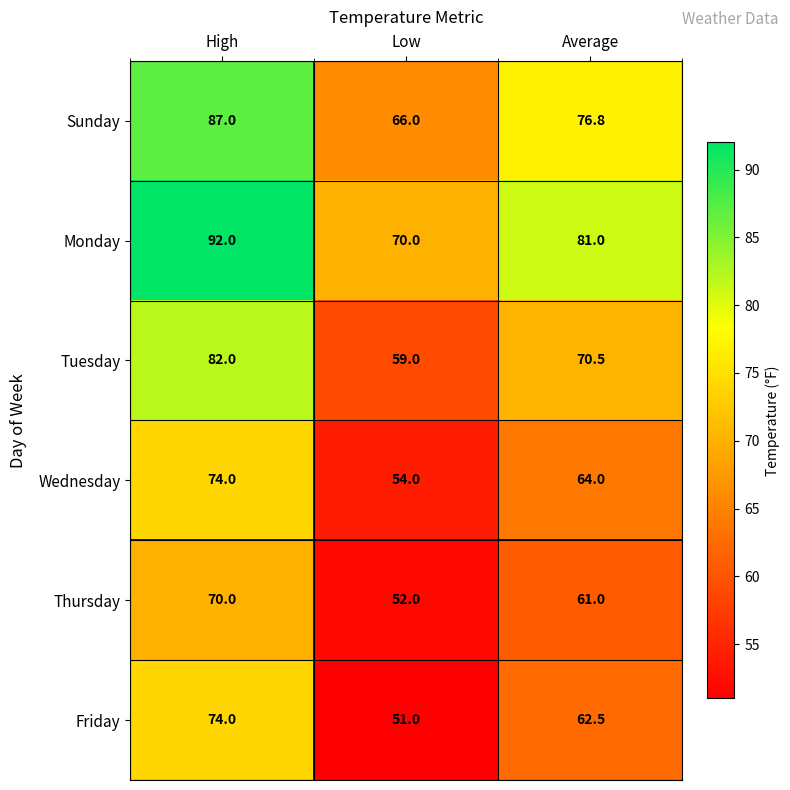

What is the total value across all series at Average?

415.8